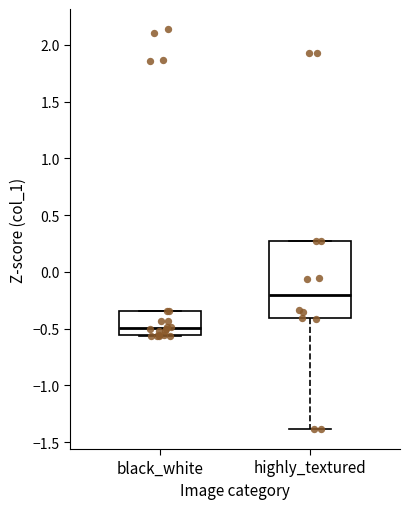

Which box's median line is the highest?

highly_textured